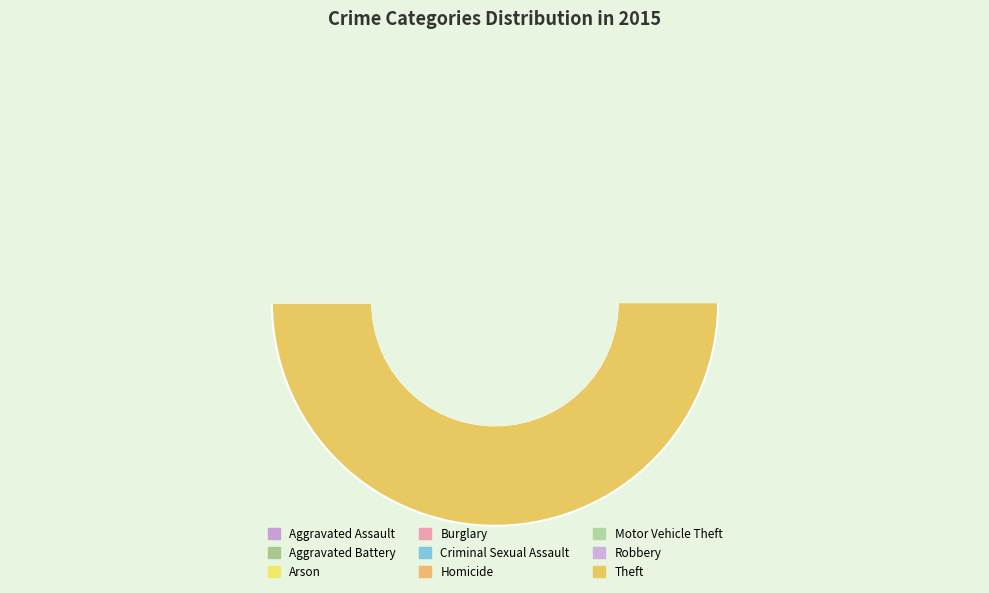

Which has a higher value, Motor Vehicle Theft or Burglary?

Burglary